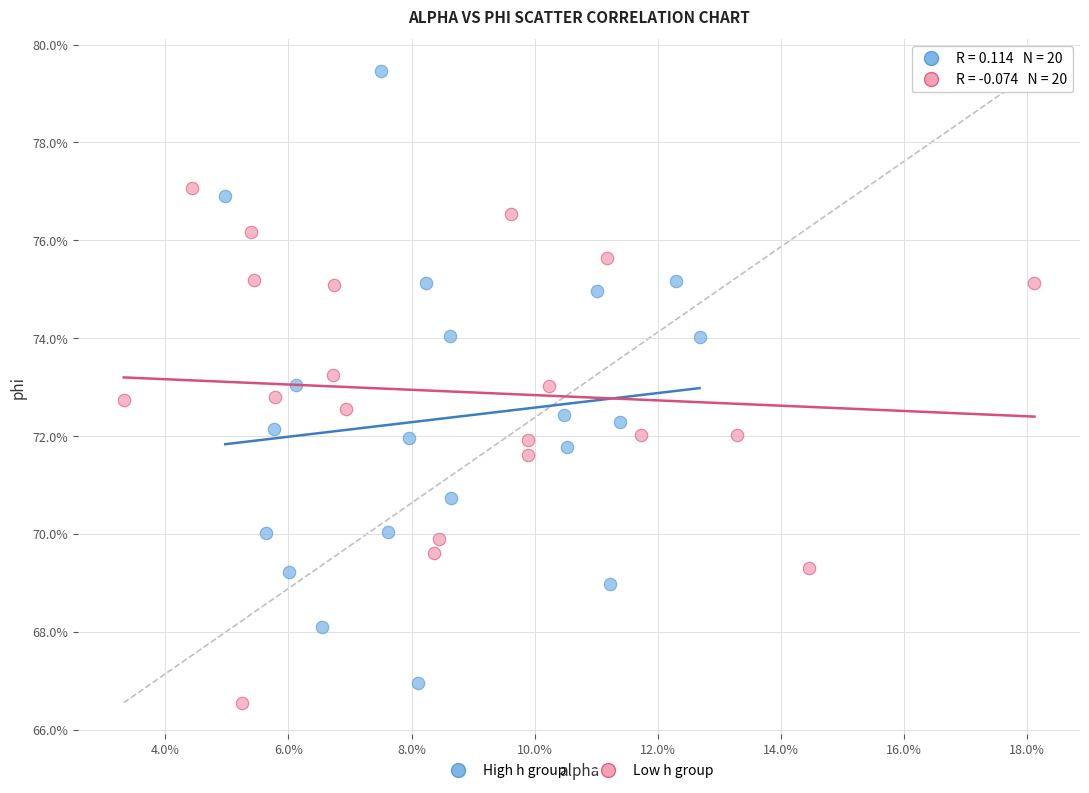

Which series has the largest Y range (max minus min)?

High h group